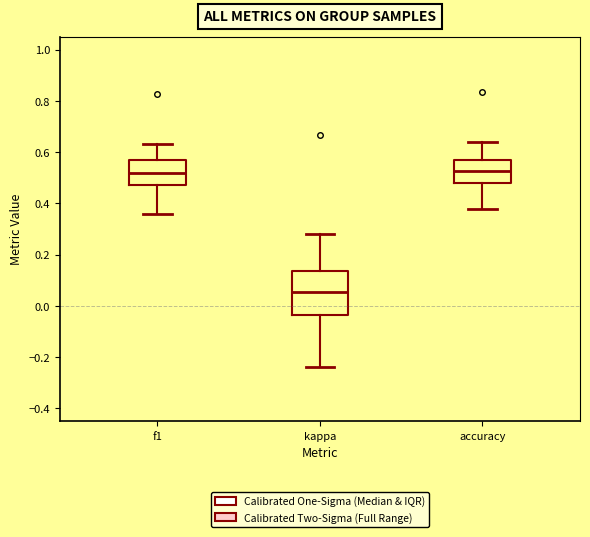

Reading left to right, read every box against the y-axis: the position of its median line, the range the box covers, and the ends of its whiskers. The values are not printed on the chart, so give them approximately, as read against the axis.

f1: median 0.52, box 0.48 to 0.56, whiskers 0.36 to 0.64
kappa: median 0.06, box -0.04 to 0.14, whiskers -0.24 to 0.28
accuracy: median 0.52, box 0.48 to 0.56, whiskers 0.38 to 0.64